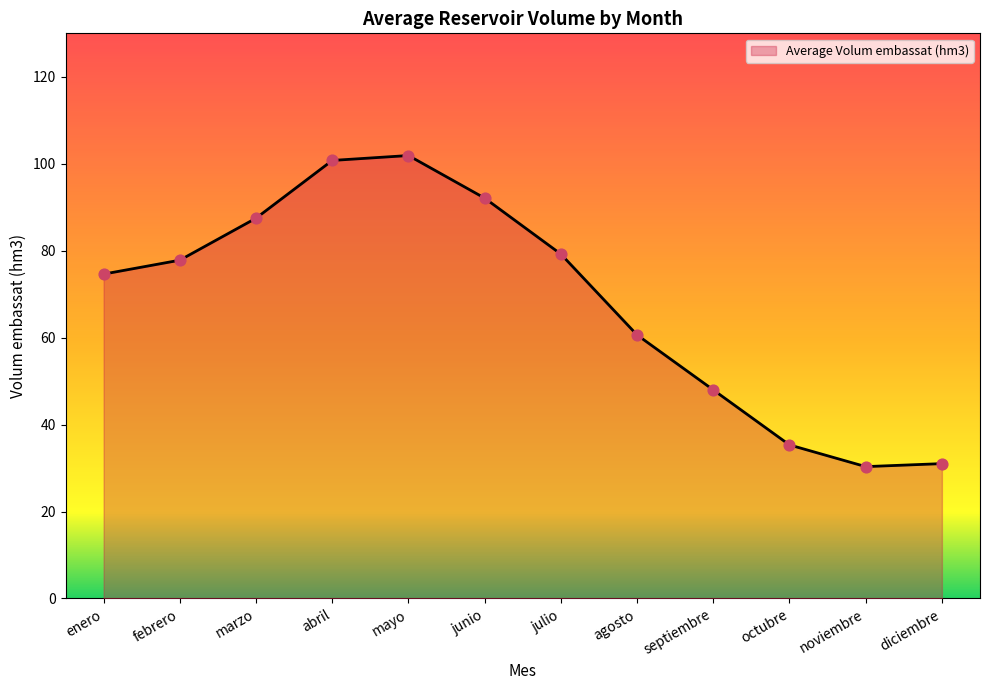

Which has a higher value, mayo or agosto?

mayo